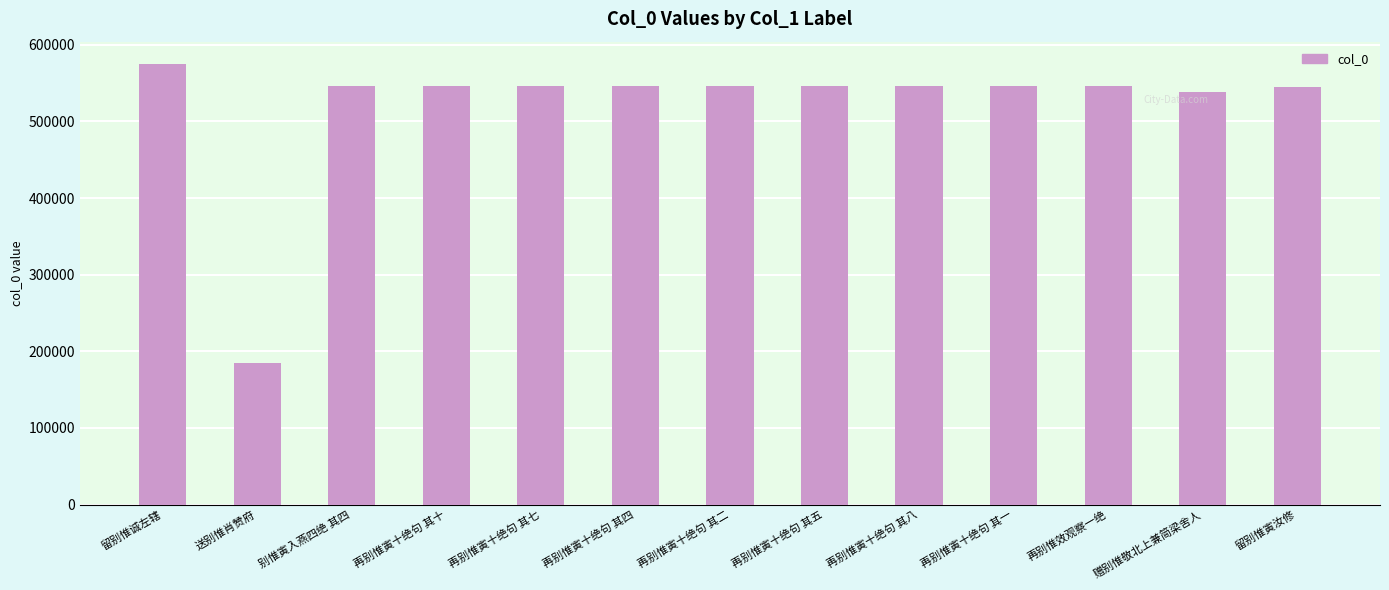

What is the sum of the values at 再别惟寅十绝句 其二 and 赠别惟敬北上兼简梁舍人?

1085643